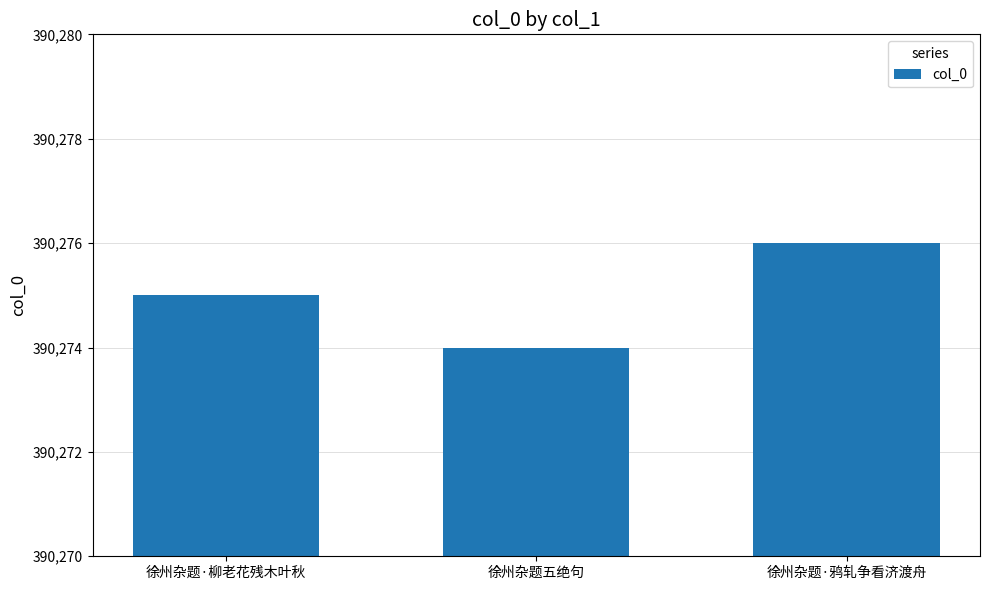

How many series are shown in this chart?

1